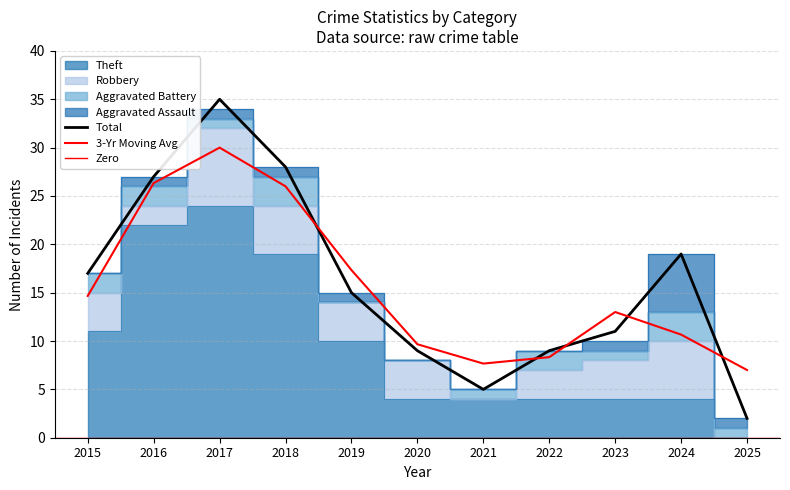

Where is the first local maximum for Aggravated Assault?

2024